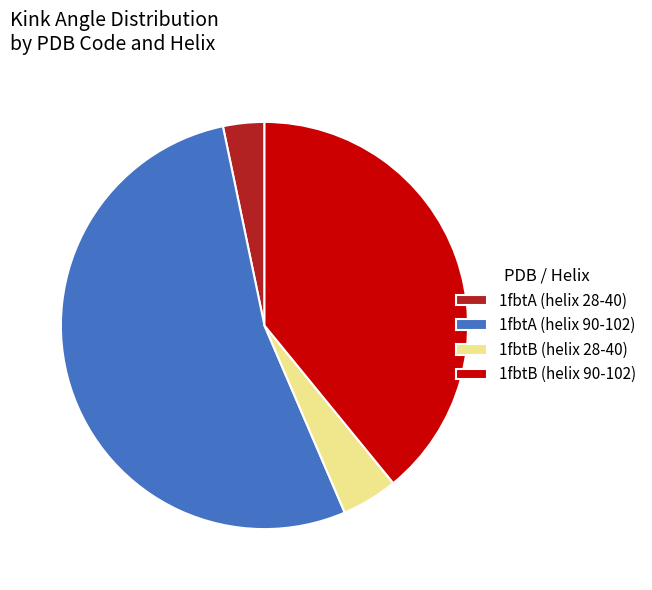

Which category has the smallest portion of the pie?

1fbtA (helix 28-40)